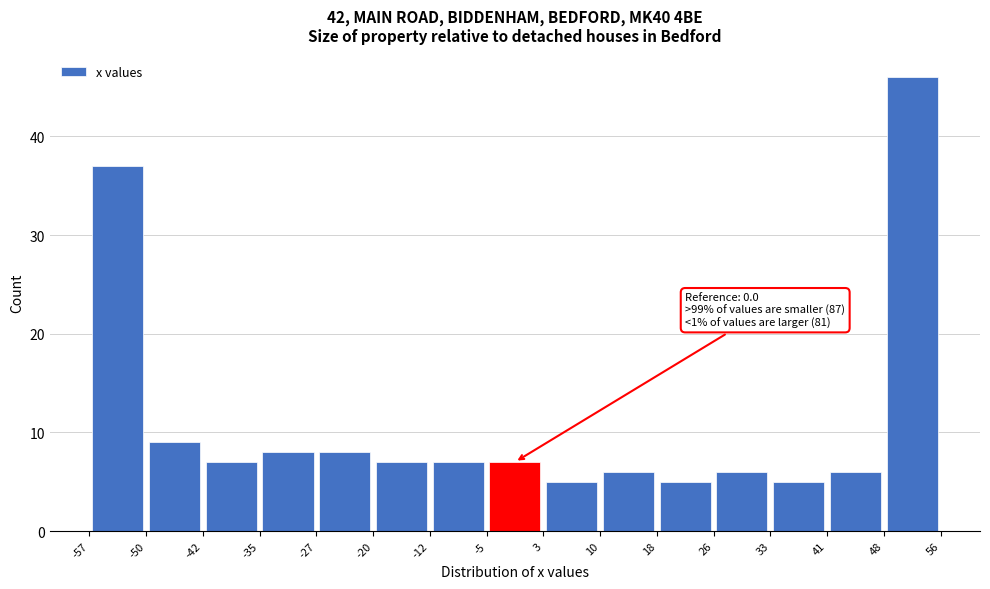

Over which range of the x-axis is the bar tallest?

48 to 56